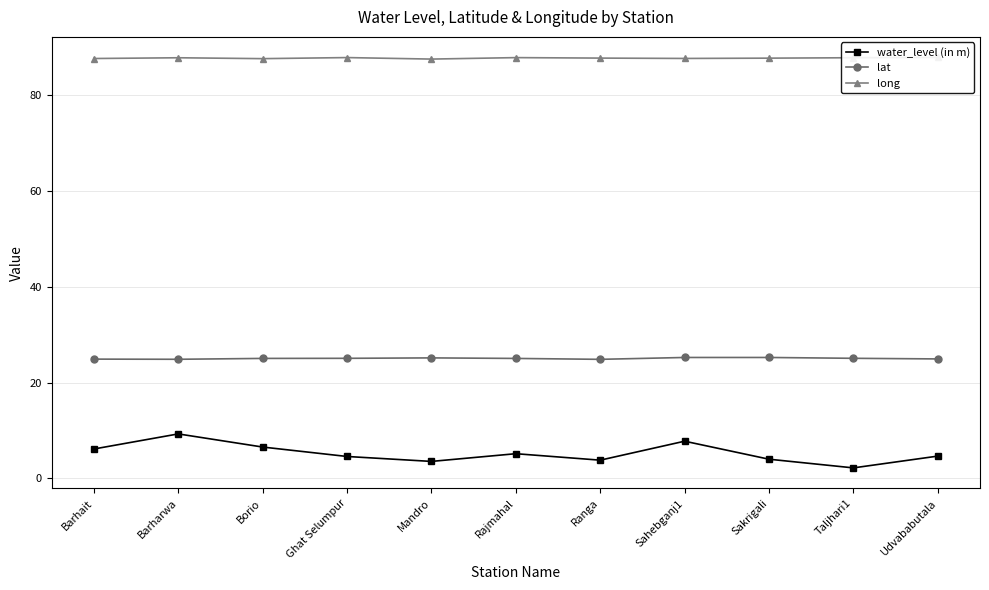

Rank the categories by long value from lowest to highest.

Mandro, Borio, Barhait, Sahebganj1, Sakrigali, Ranga, Barharwa, Taljhari1, Rajmahal, Ghat Selumpur, Udvababutala